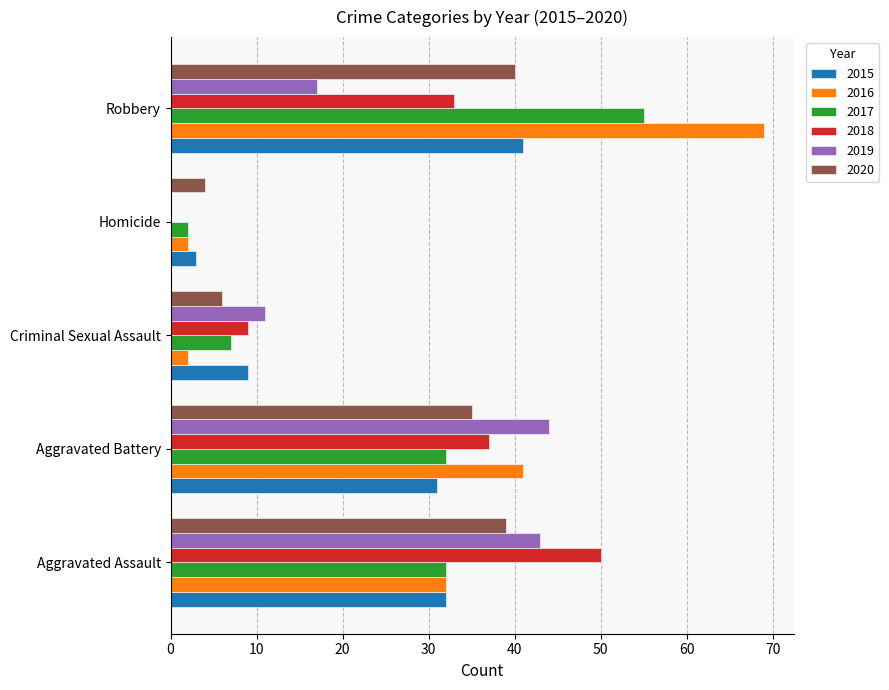

True or false: 2020 has a value of 51 at Aggravated Assault.

False